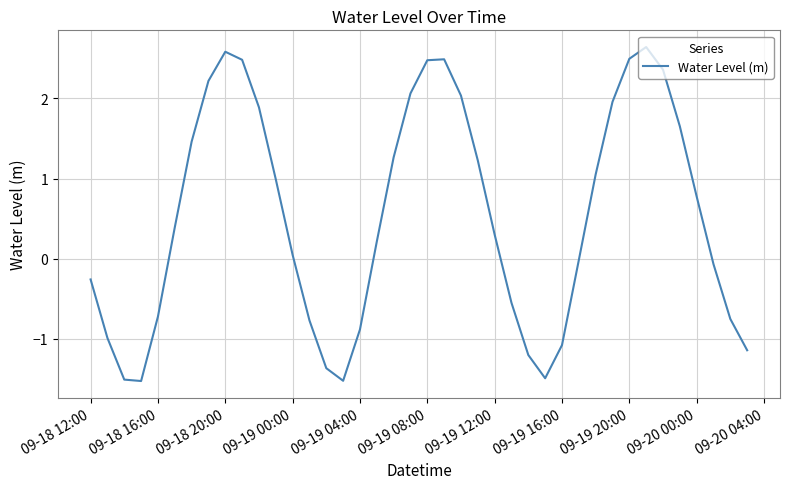

What is the smallest value displayed?

-1.5